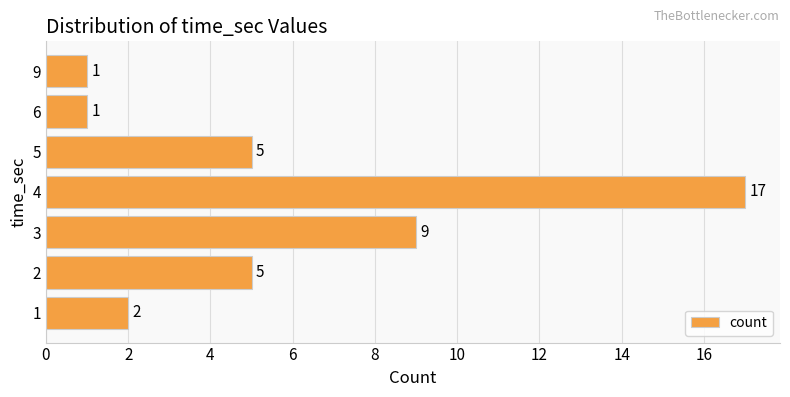

What is the difference between the maximum and minimum values?

16